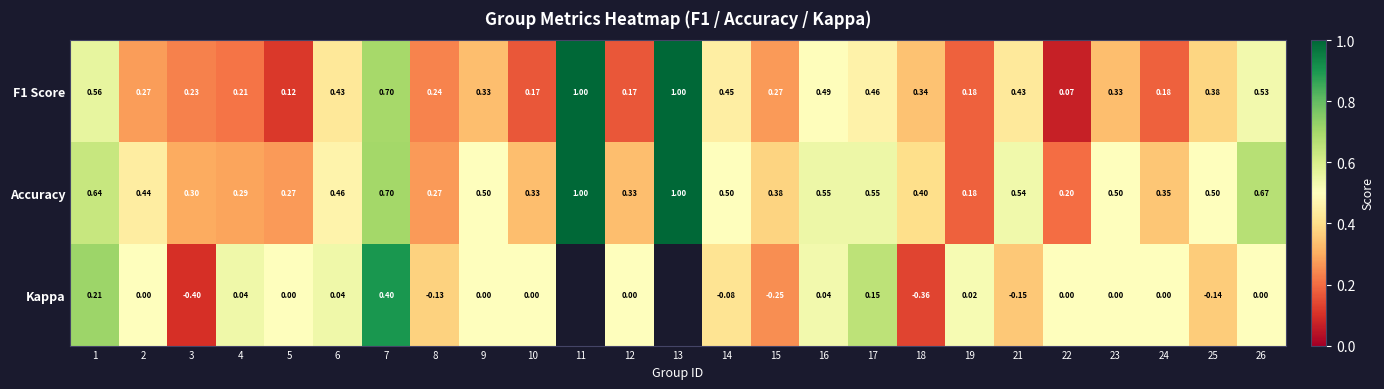

Is the value of F1 Score at 11 greater than the value of Kappa at 24?

Yes